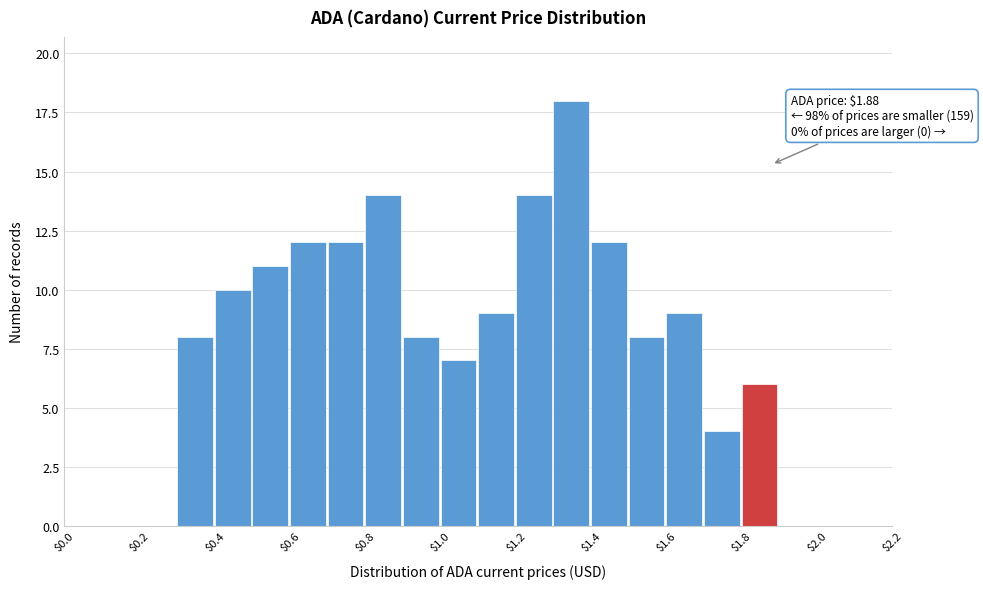

Which range on the x-axis has the tallest bar?

1.3 to 1.4